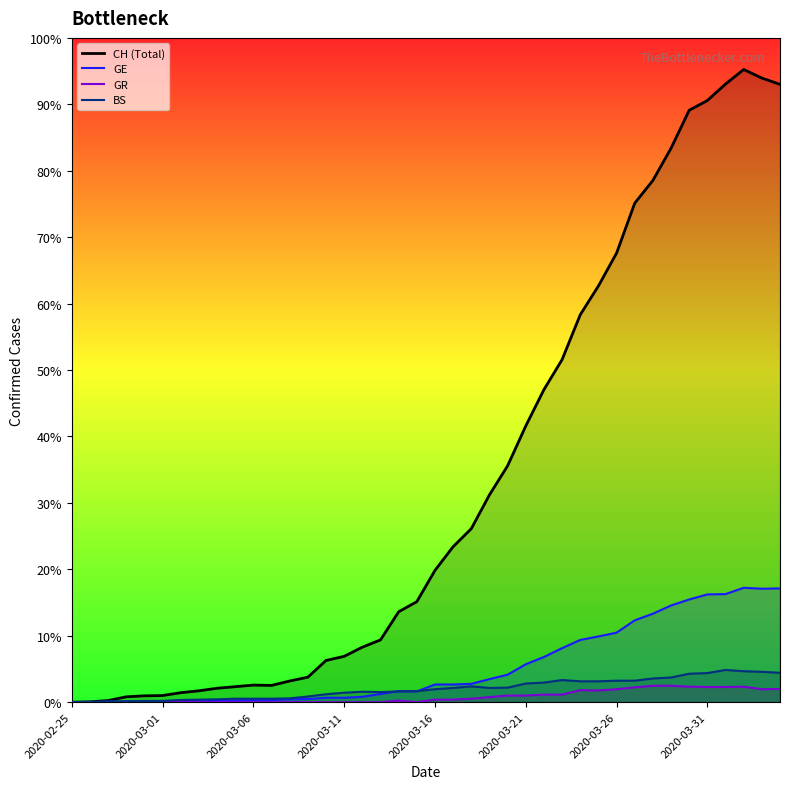

At which category does the chart reach its minimum across all series?

2020-02-25